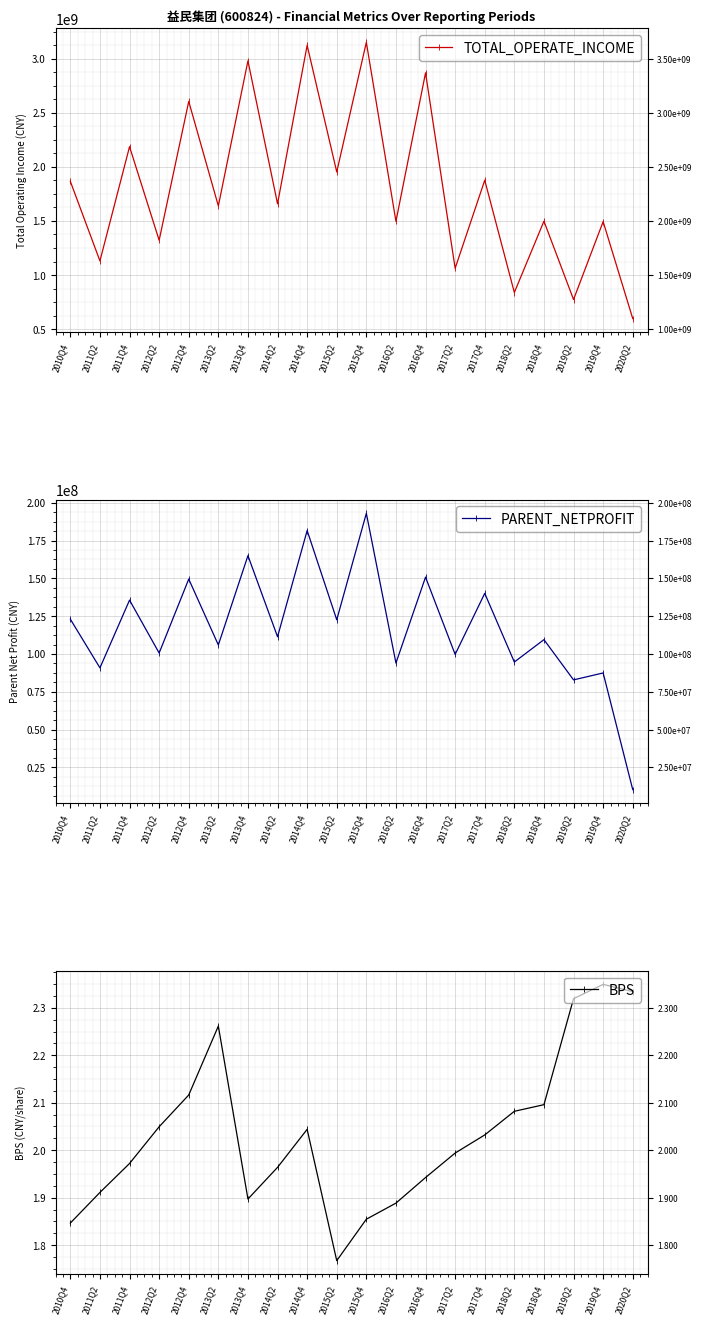

List the series in order of their peak value, highest first.

TOTAL_OPERATE_INCOME, PARENT_NETPROFIT, BPS